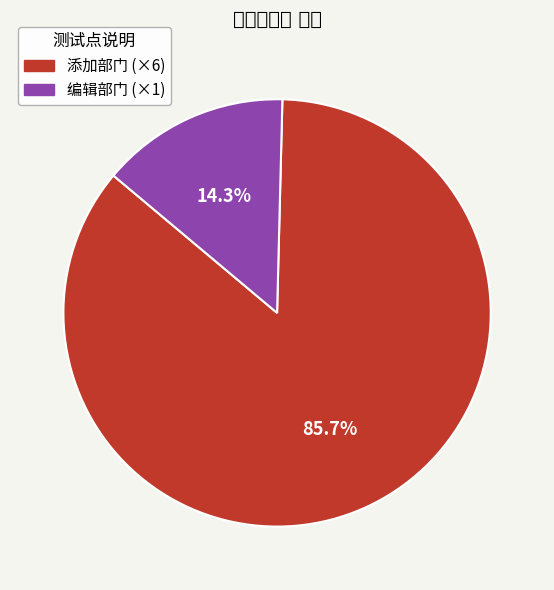

To the nearest percent, what is the difference between the largest and smallest slice percentages?

71%